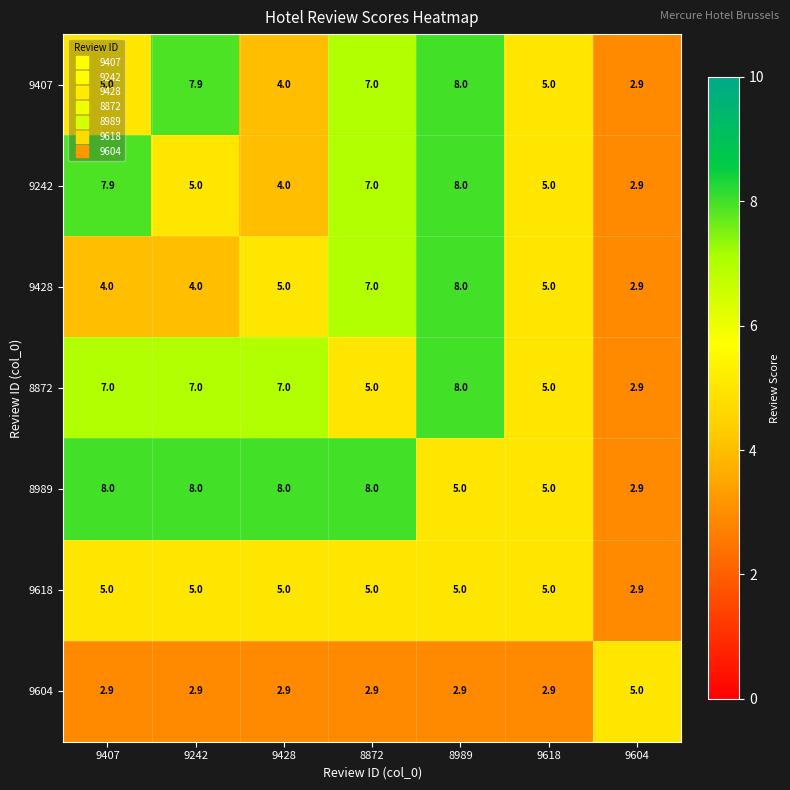

The value of 8872 at 8989 is 8.0. True or false?

True